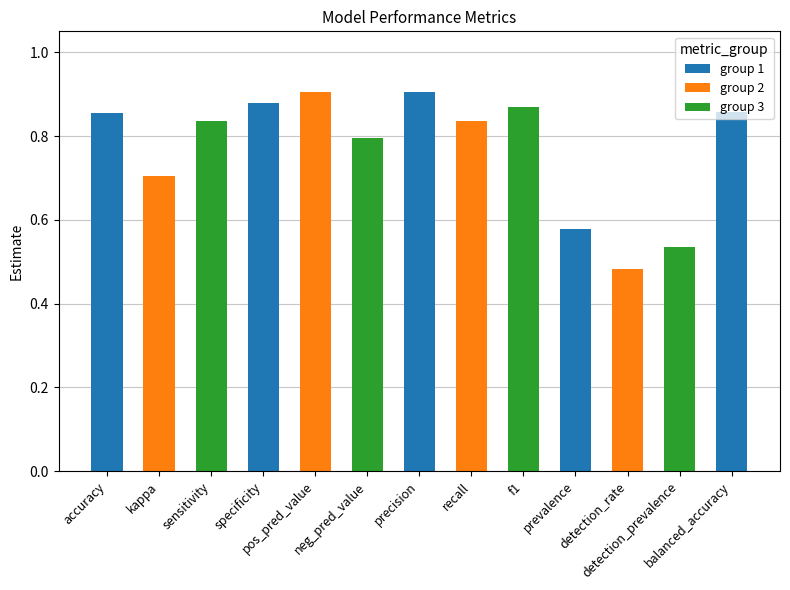

What is the change in value from accuracy to neg_pred_value?

-0.1